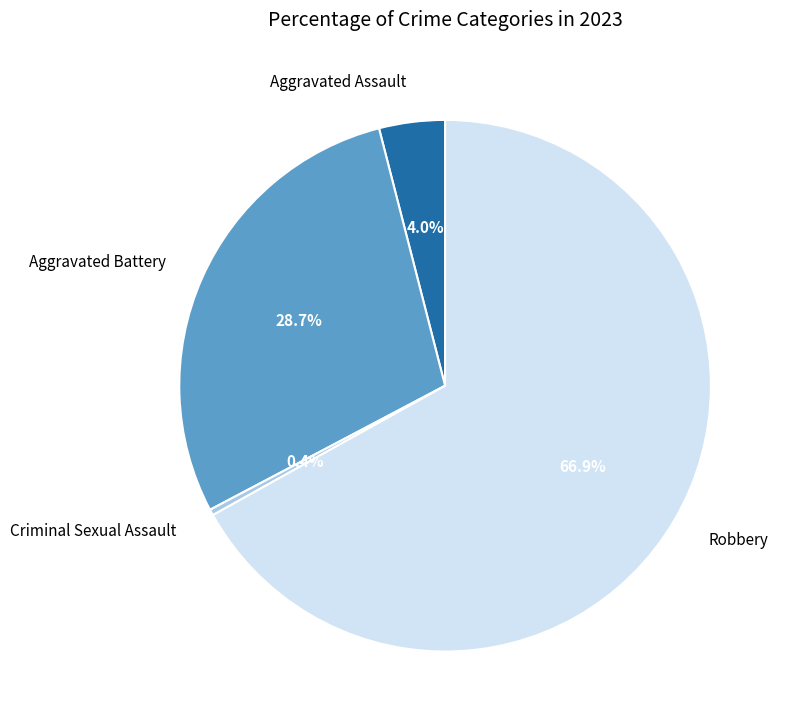

Does Robbery account for over 50% of the chart?

Yes